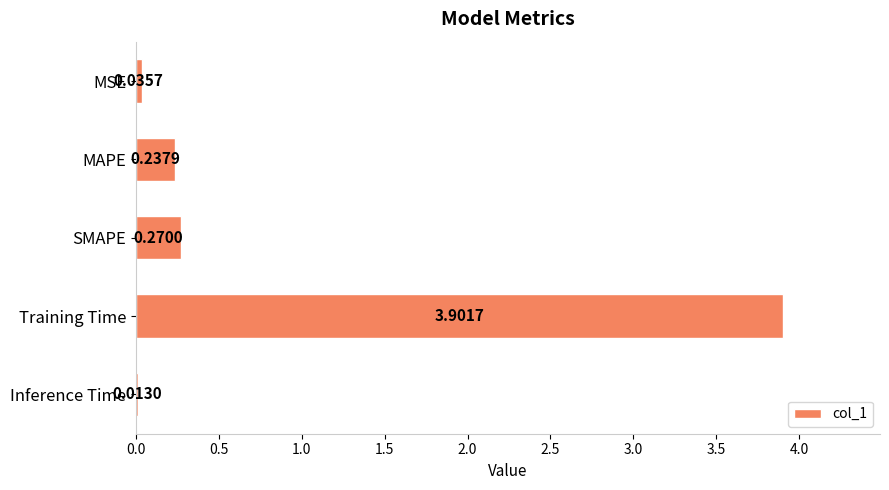

What is the change in value from SMAPE to Training Time?

+3.6